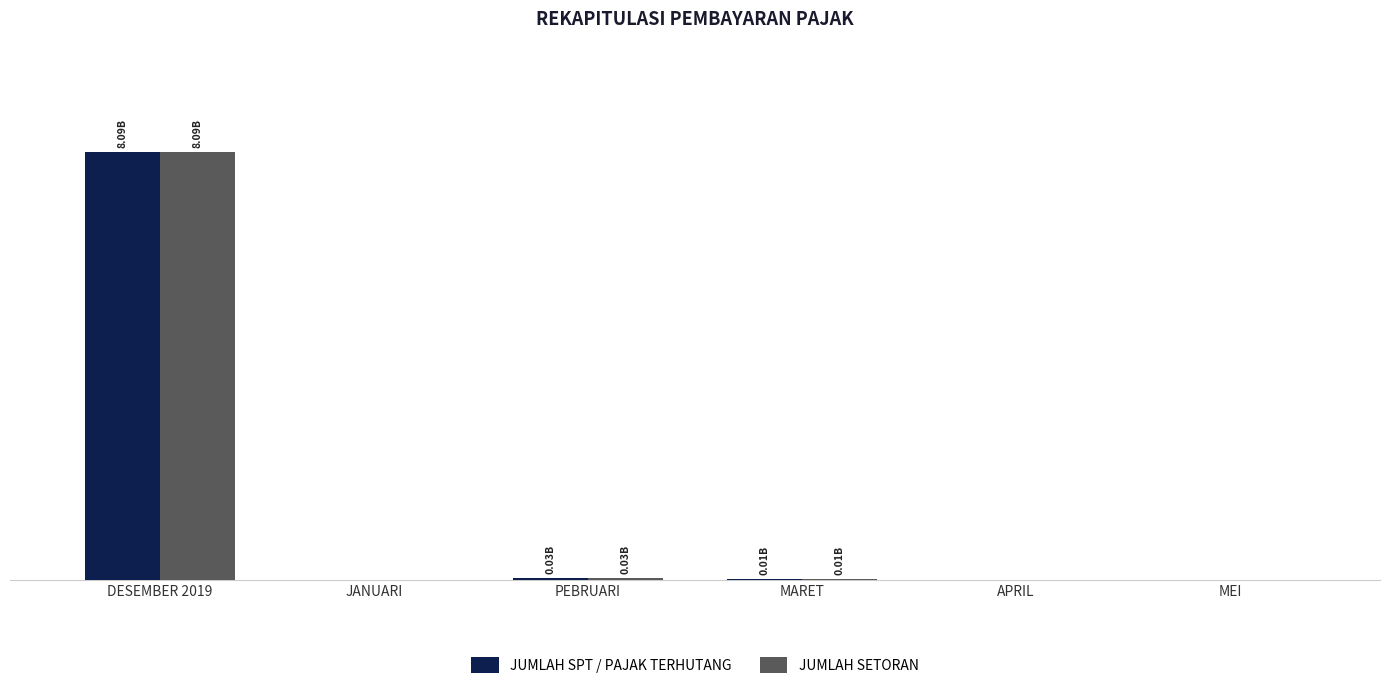

What position from the right is DESEMBER 2019?

6